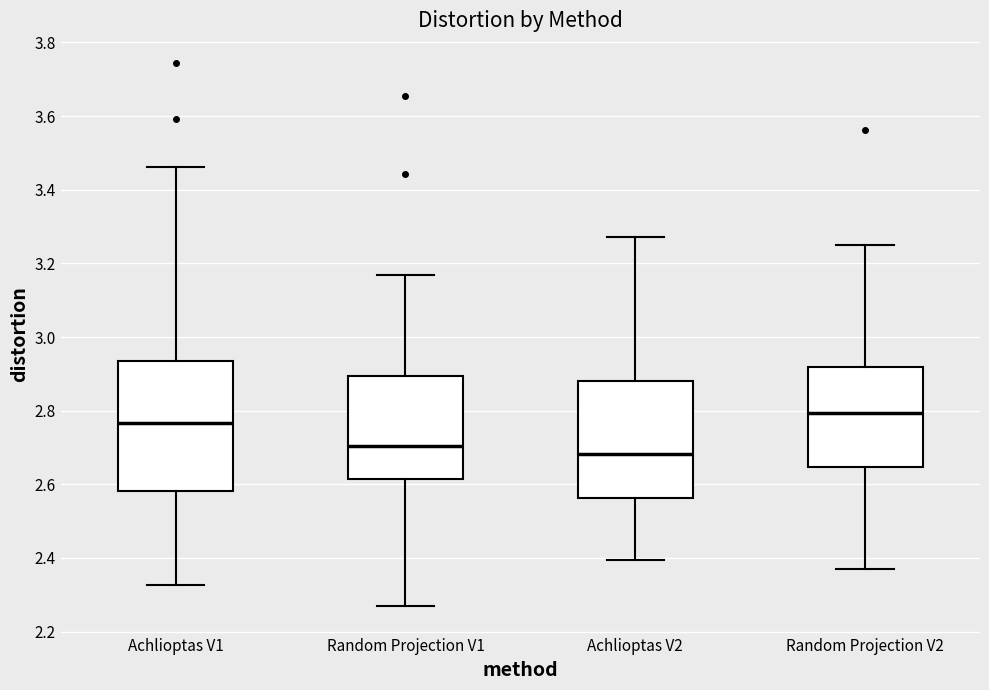

Which box's median line is the lowest?

Achlioptas V2